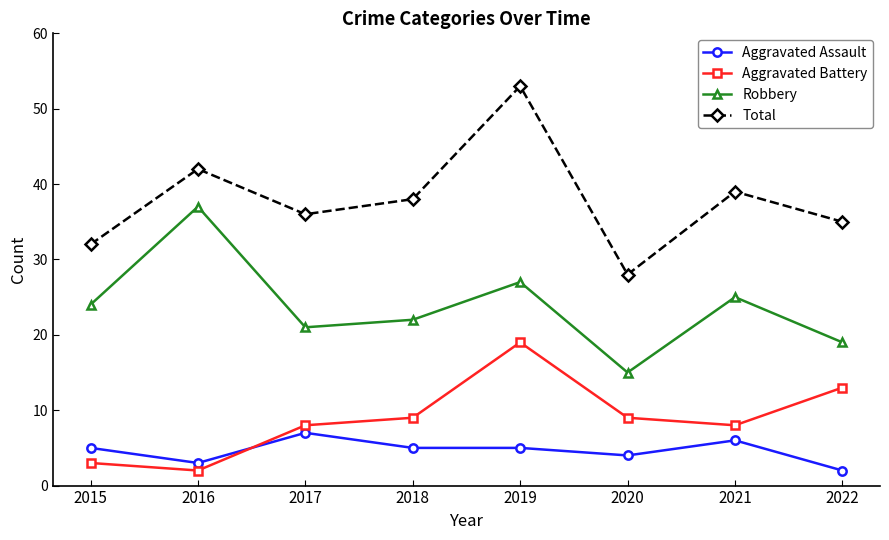

True or false: Robbery has more than 1 interior local peaks.

True